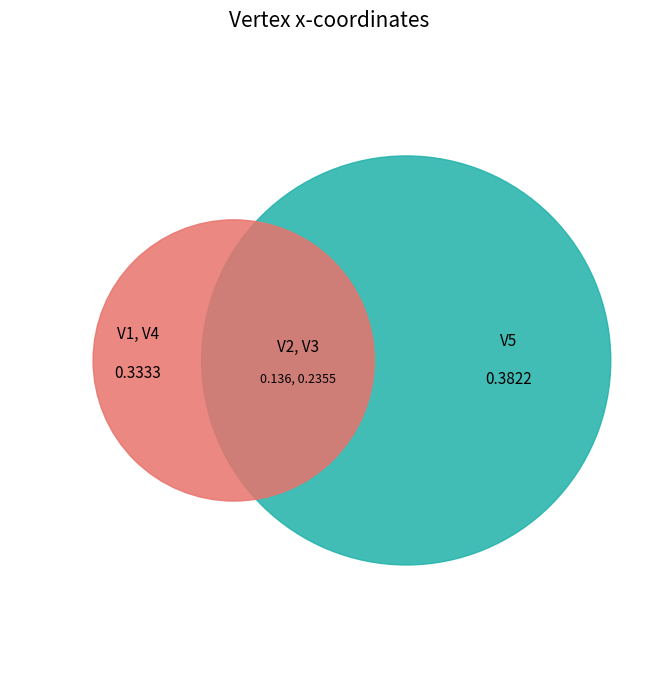

To the nearest percent, what percentage of the pie is V3?

18%